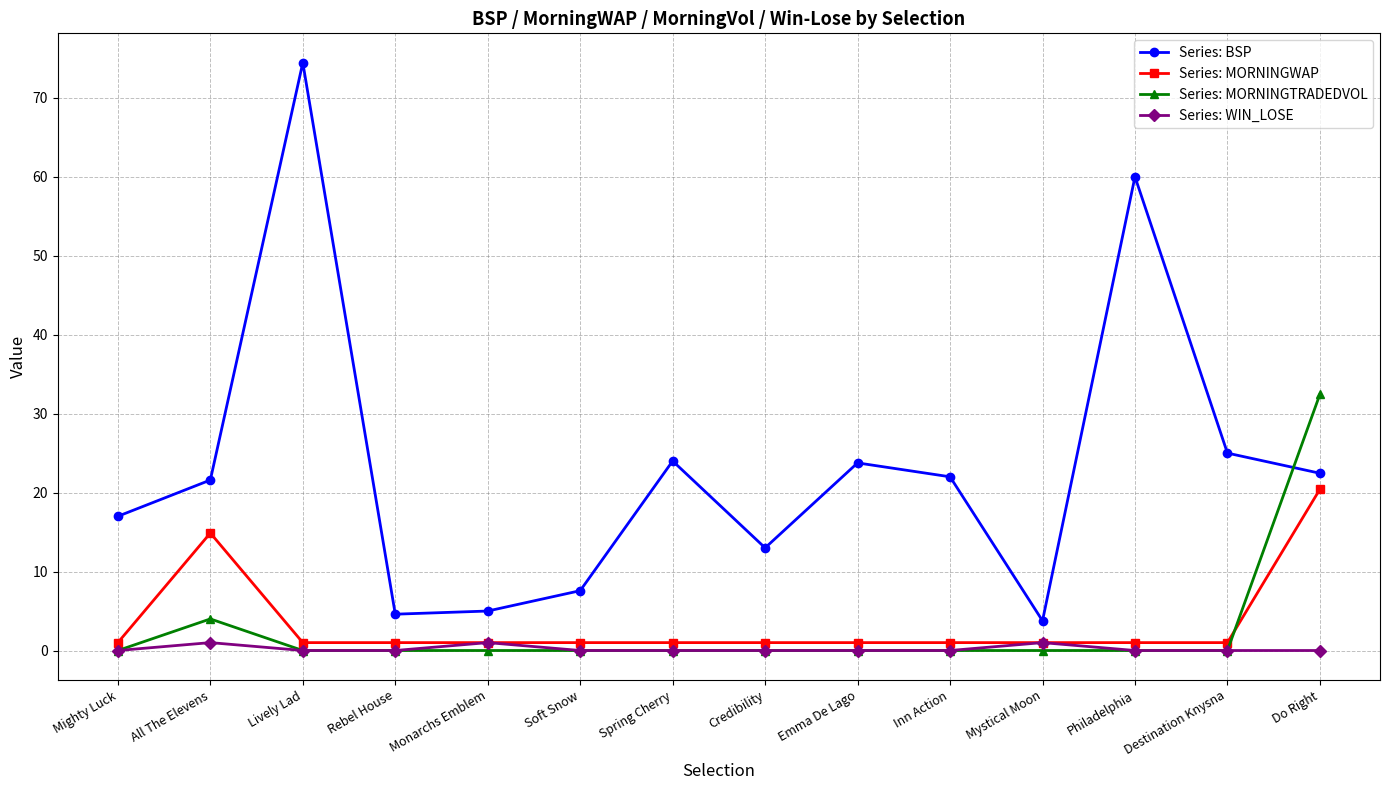

True or false: Series: BSP has a value of 74.4 at Lively Lad.

True